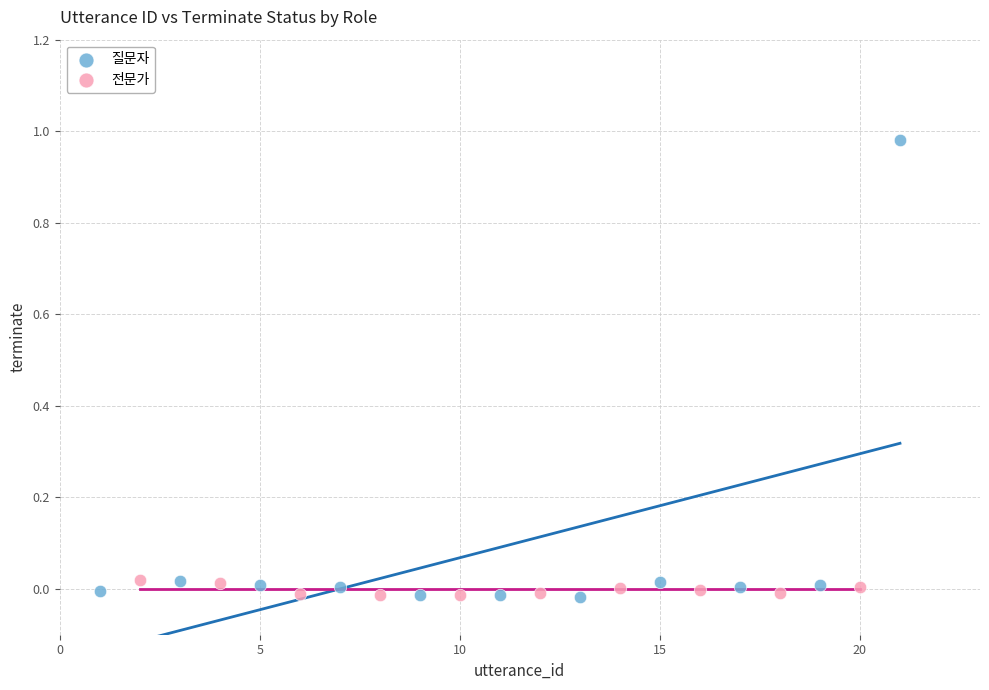

Which series has the widest spread of Y values?

질문자